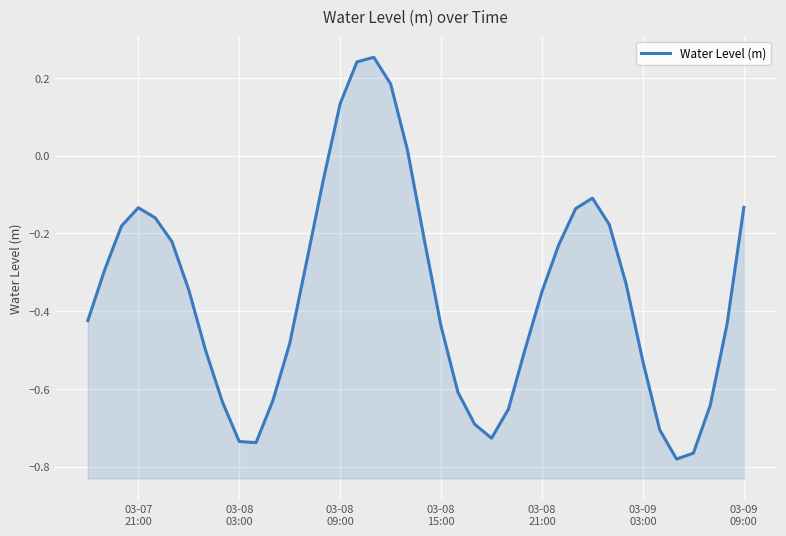

Read the value at 03-08 21:00.

-0.3